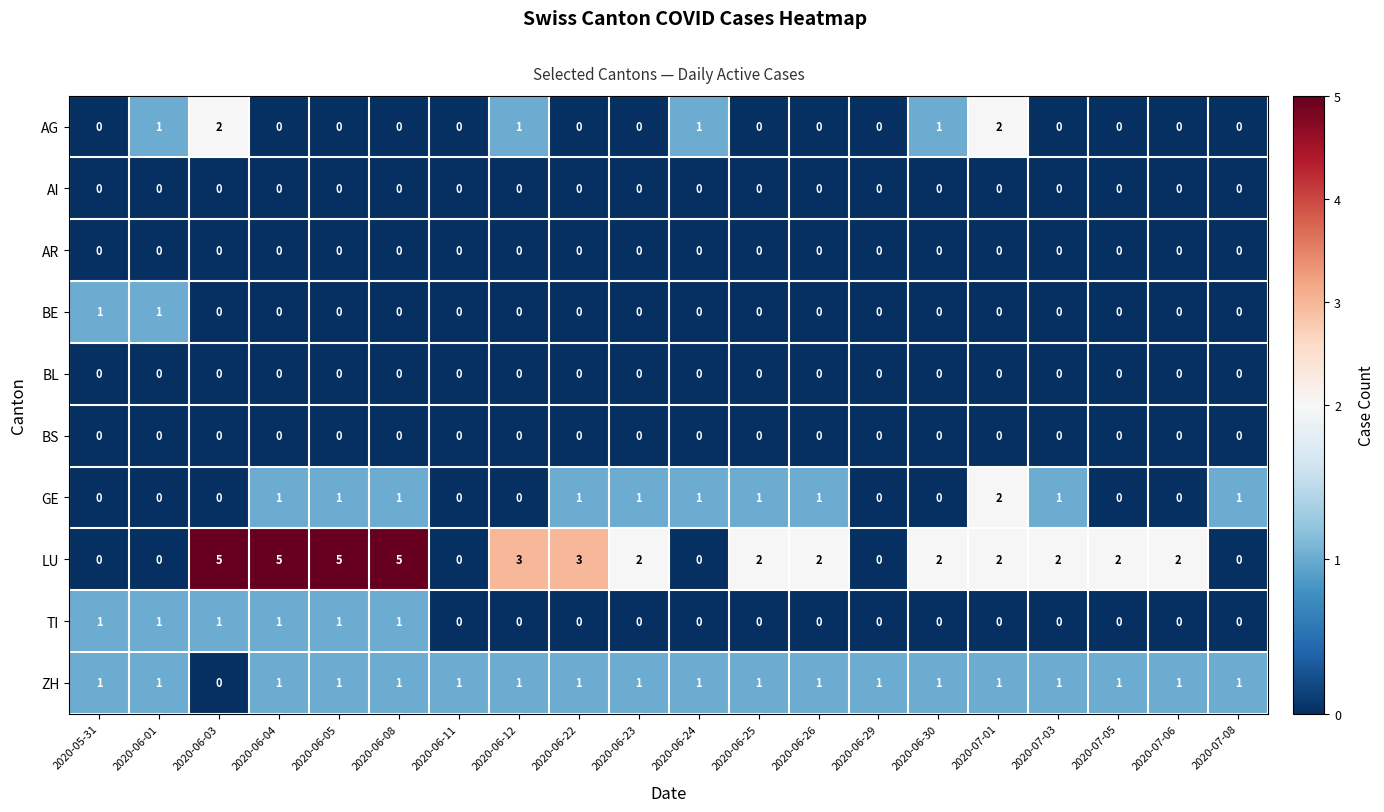

How many GE values are between 0 and 1?

19